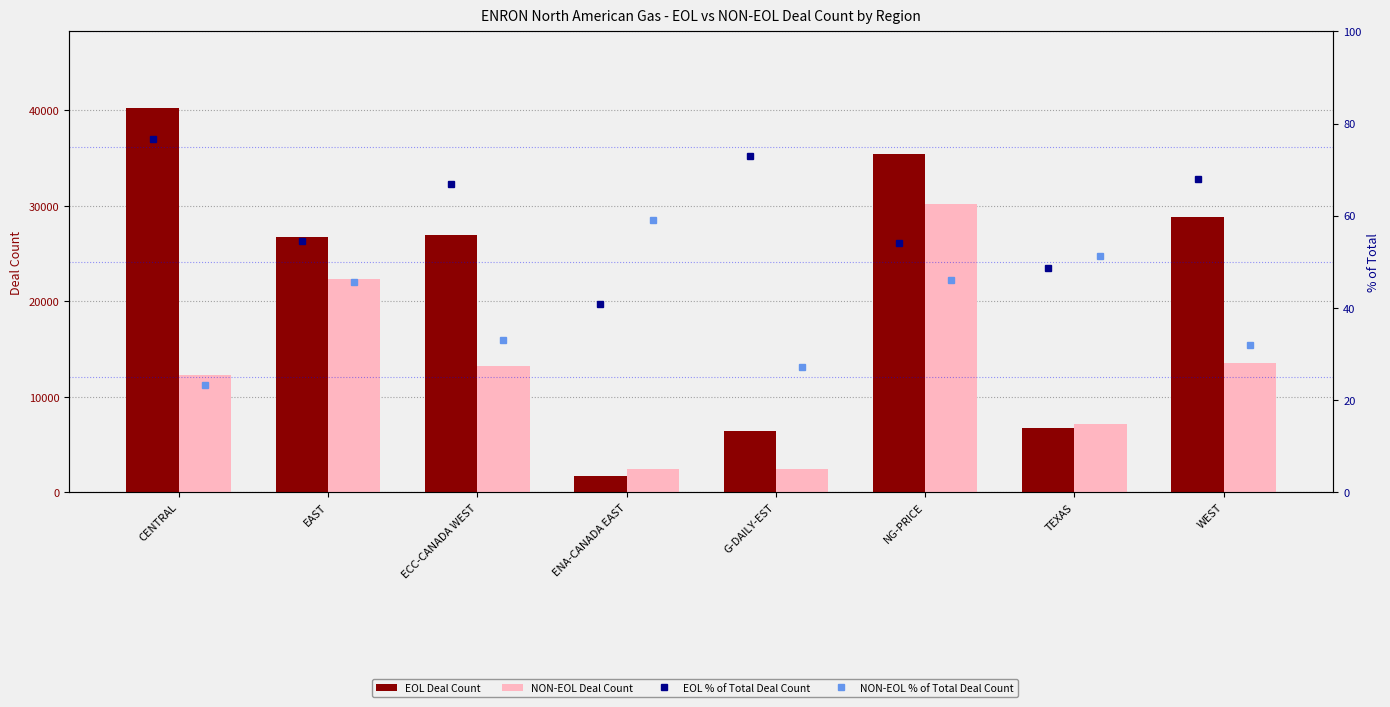

The NON-EOL % of Total Deal Count series shows 41.7 at CENTRAL. True or false?

False